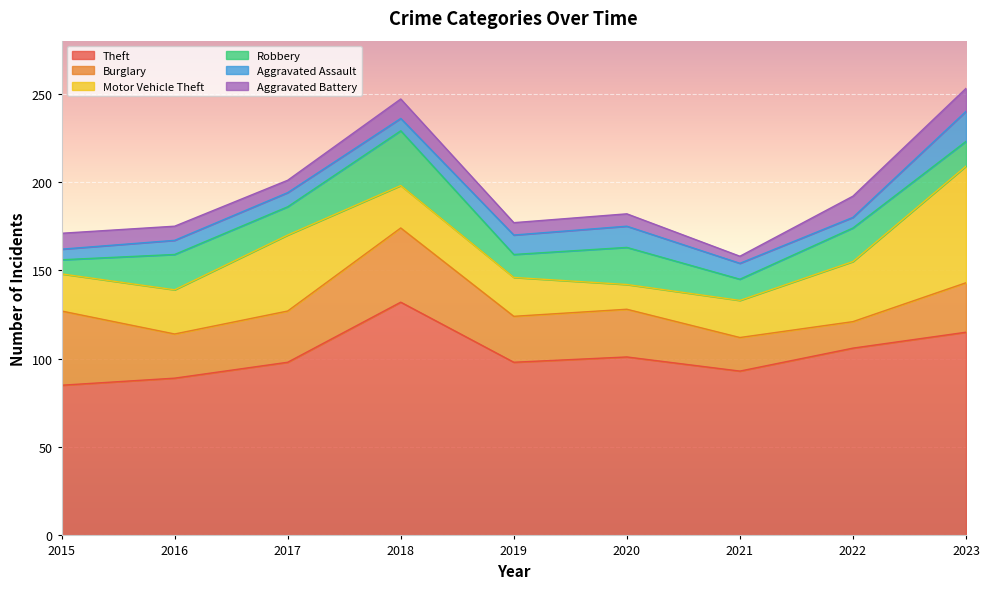

Which series has the widest spread of values?

Motor Vehicle Theft